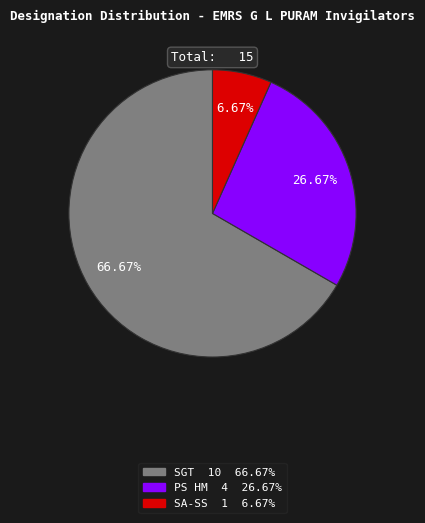

Rank the categories by value from highest to lowest.

SGT, PS HM, SA-SS